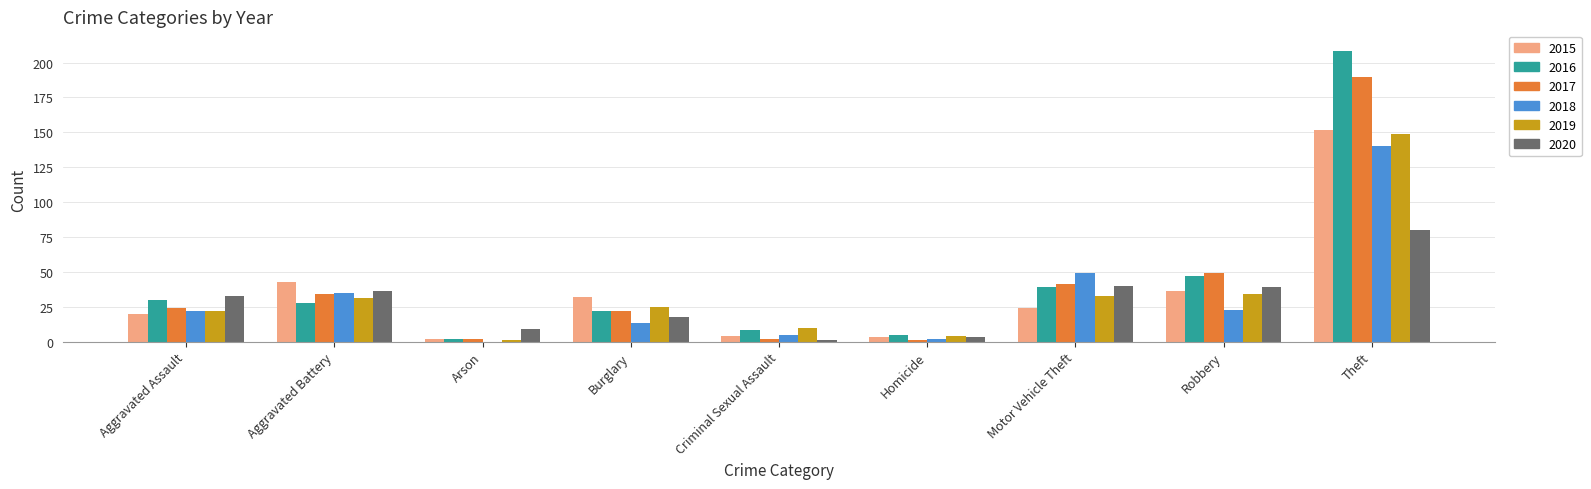

What is the sum of all 2018 values?

289